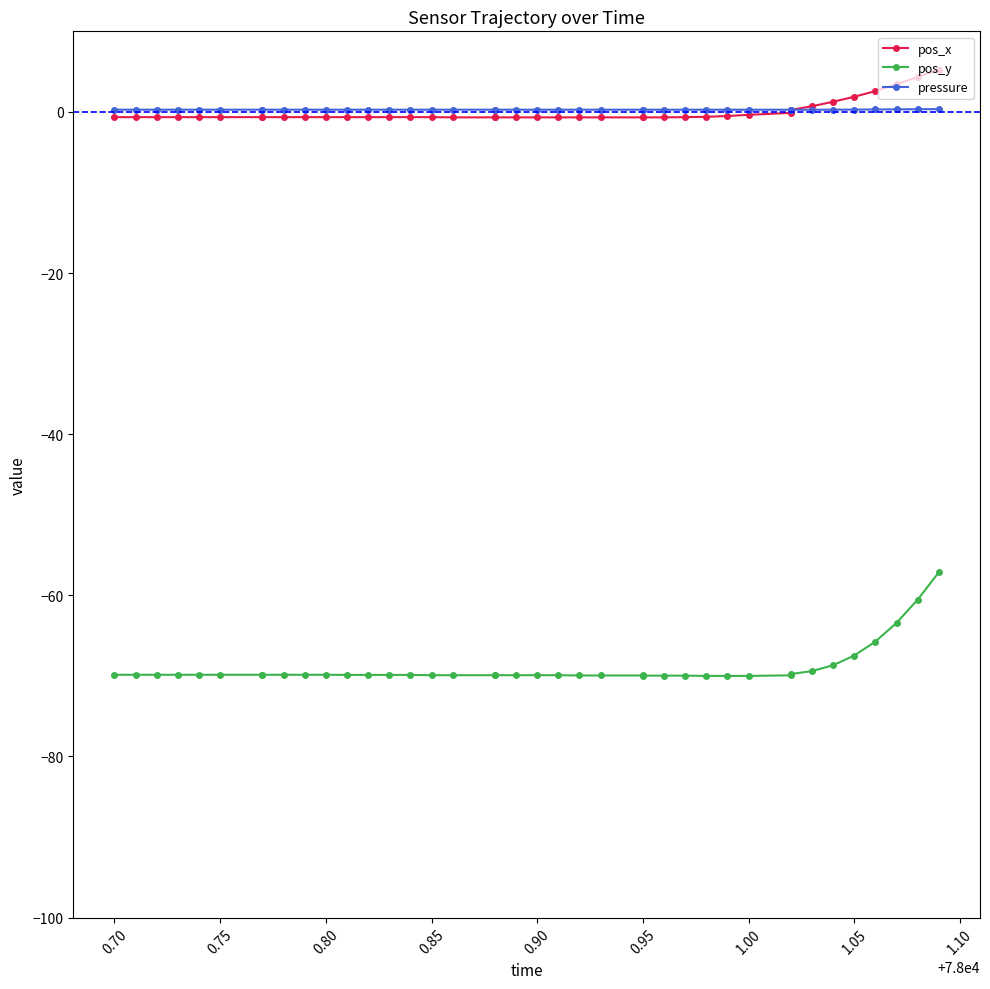

What is the difference between the maximum and second lowest values in the pos_x series?

5.9